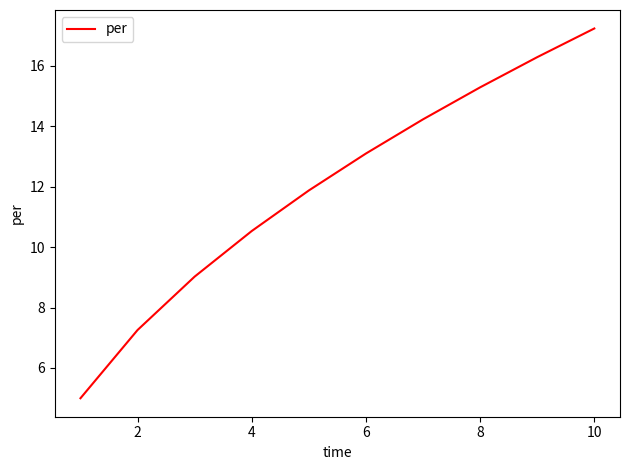

What is the difference between the maximum and minimum values?

12.2